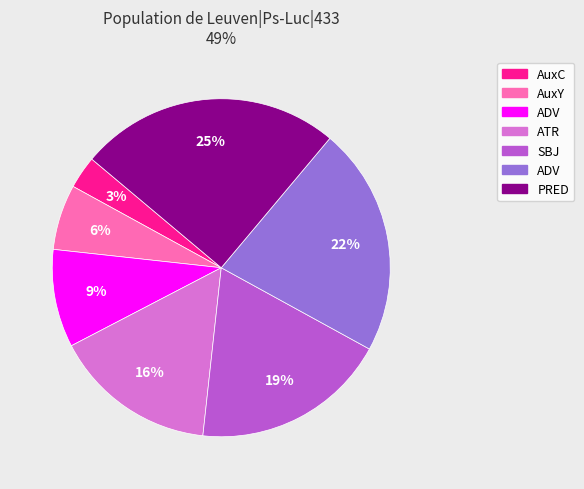

Count the number of slices in the pie.

7